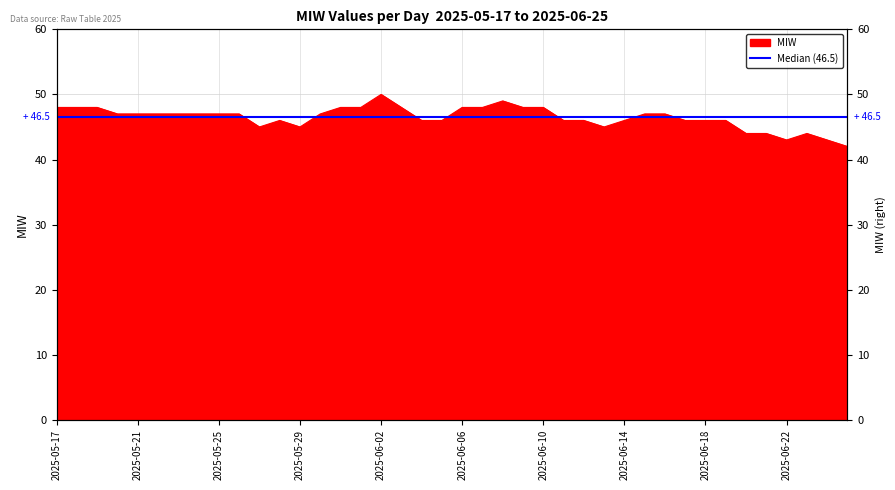

What is the label of the 24th point from the right?

2025-06-02